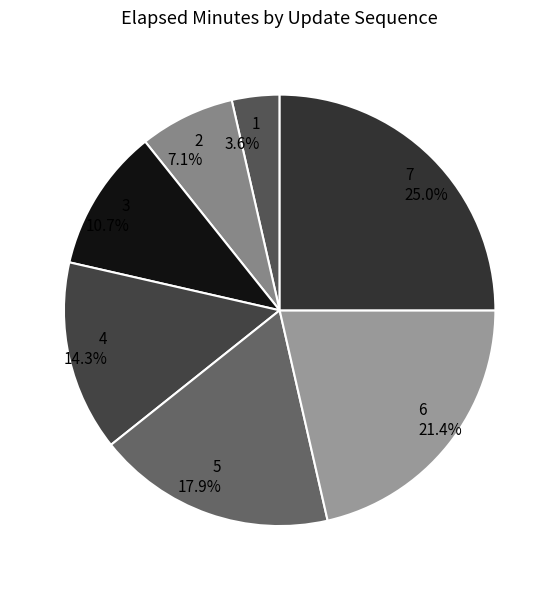

How many slices are in this pie chart?

7